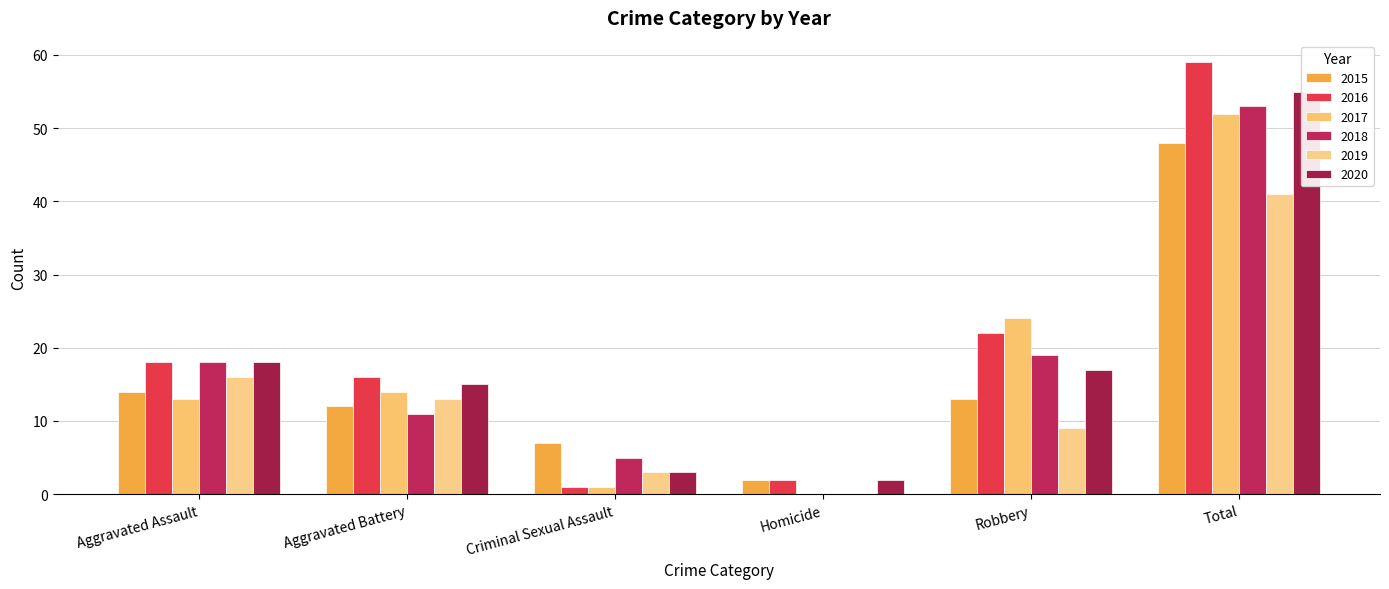

Rank the categories by 2019 value from lowest to highest.

Homicide, Criminal Sexual Assault, Robbery, Aggravated Battery, Aggravated Assault, Total